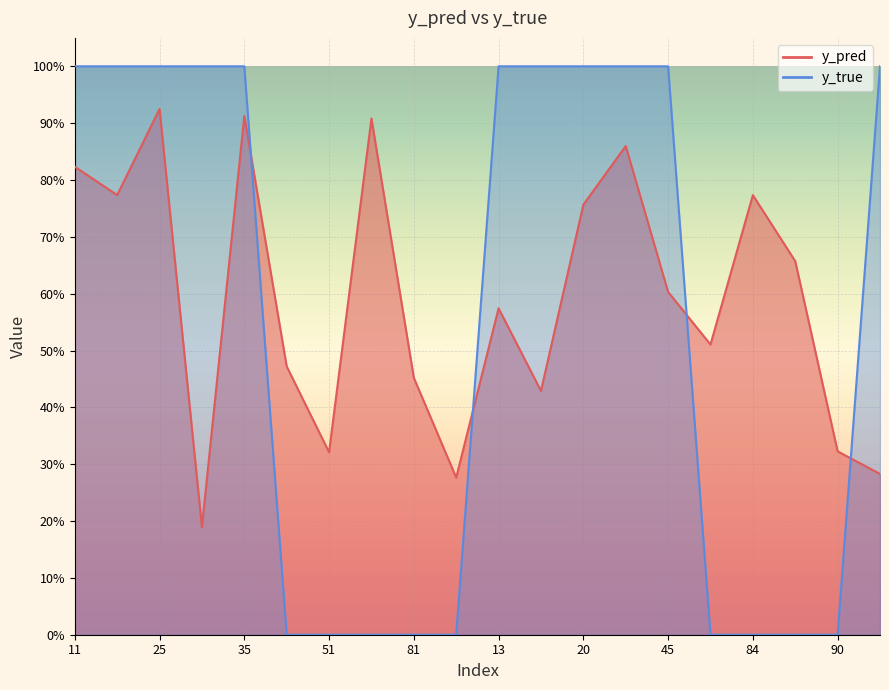

Reading right to left, transcribe all the data shown in this chart.

y_pred: 0=0.3	90=0.3	85=0.7	84=0.8	76=0.5	45=0.6	29=0.9	20=0.8	15=0.4	13=0.6	88=0.3	81=0.5	58=0.9	51=0.3	50=0.5	35=0.9	33=0.2	25=0.9	14=0.8	11=0.8
y_true: 0=1.0	90=0.0	85=0.0	84=0.0	76=0.0	45=1.0	29=1.0	20=1.0	15=1.0	13=1.0	88=0.0	81=0.0	58=0.0	51=0.0	50=0.0	35=1.0	33=1.0	25=1.0	14=1.0	11=1.0